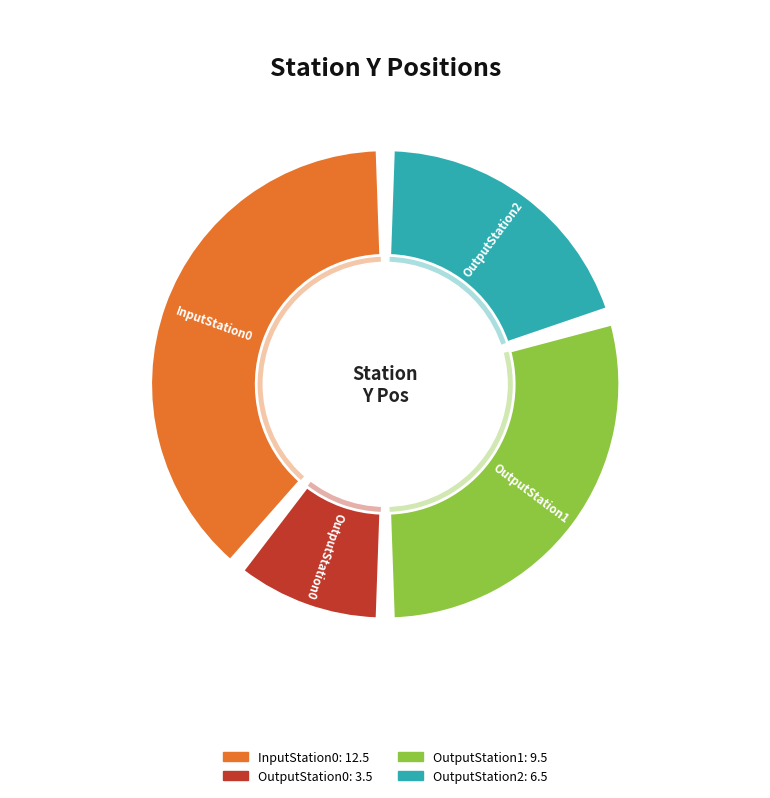

Is the sum of InputStation0 and OutputStation1 greater than half?

Yes